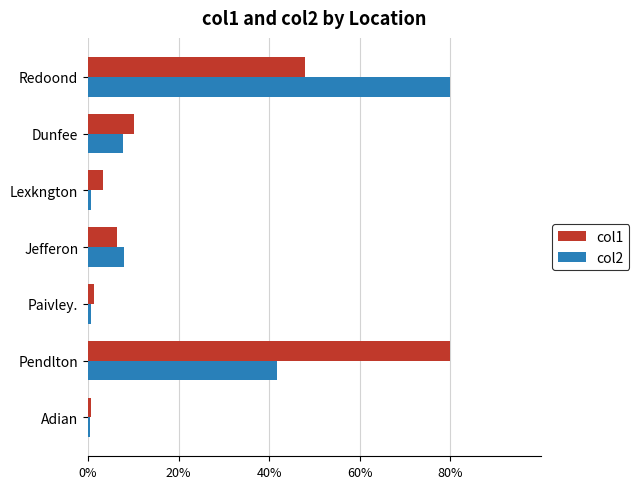

Count the number of data series in this chart.

2